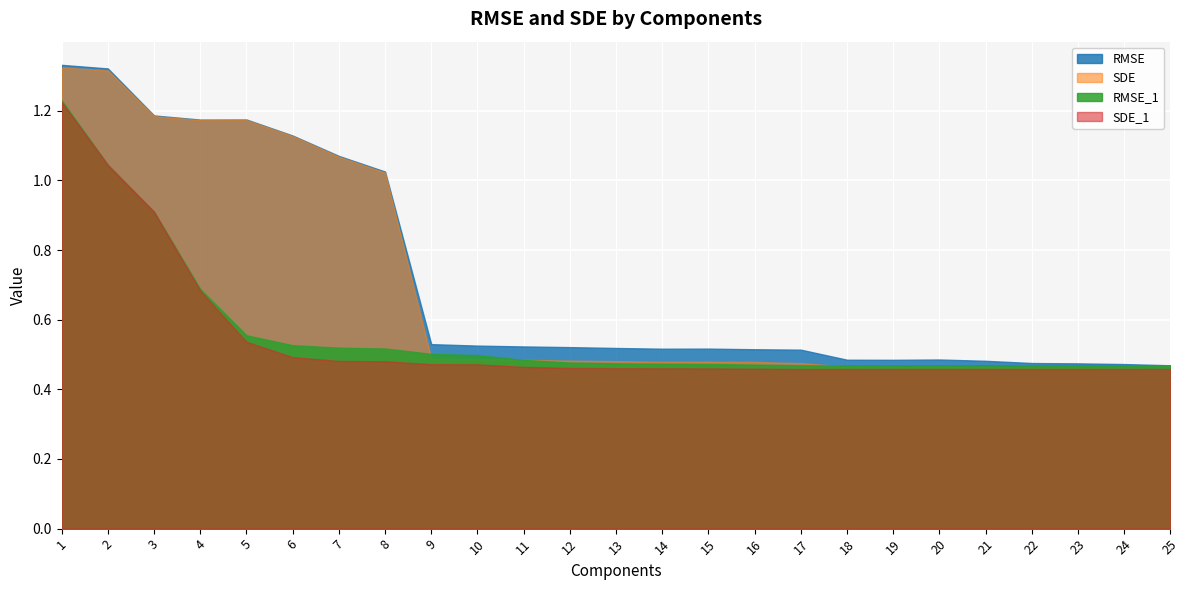

What is the value of the SDE_1 point at the 7th from the left?

0.5